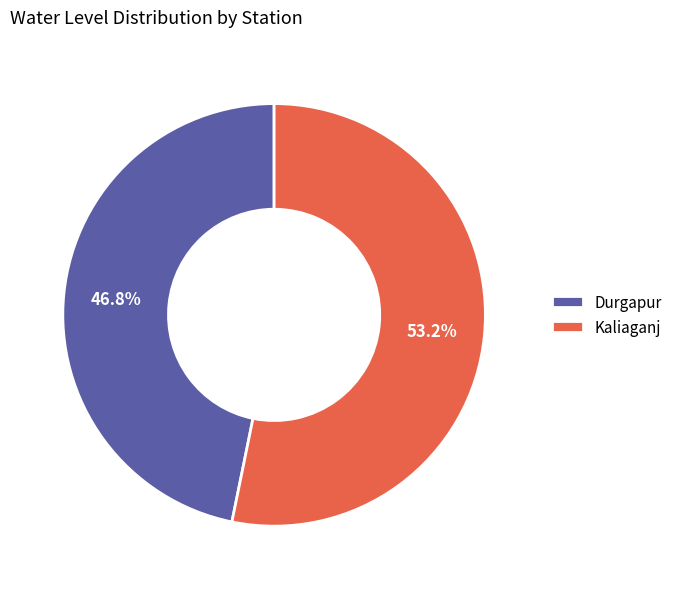

To the nearest percent, what is the average slice percentage?

50%